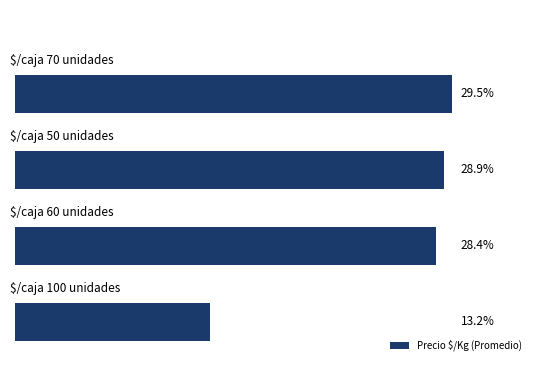

Are the bars horizontal?

Yes